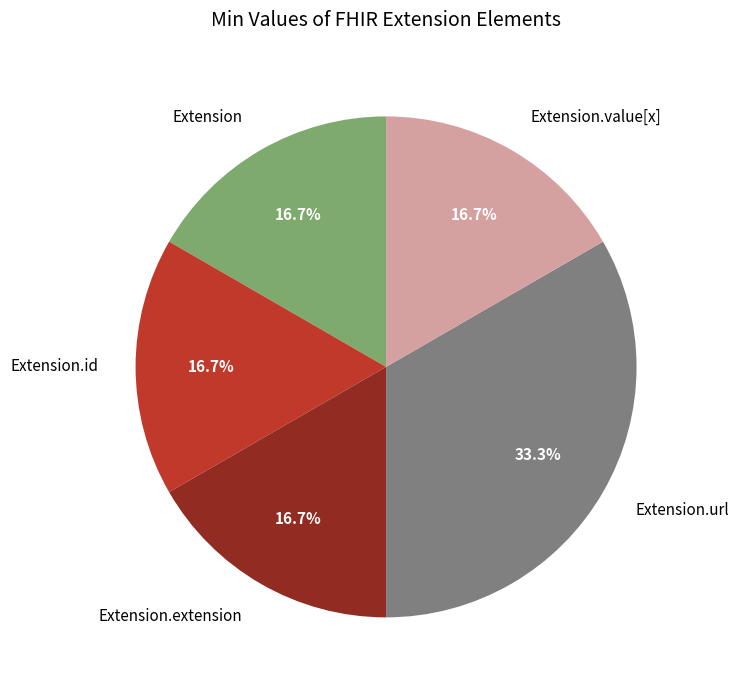

The Extension.extension slice represents 9% of the pie. True or false?

False